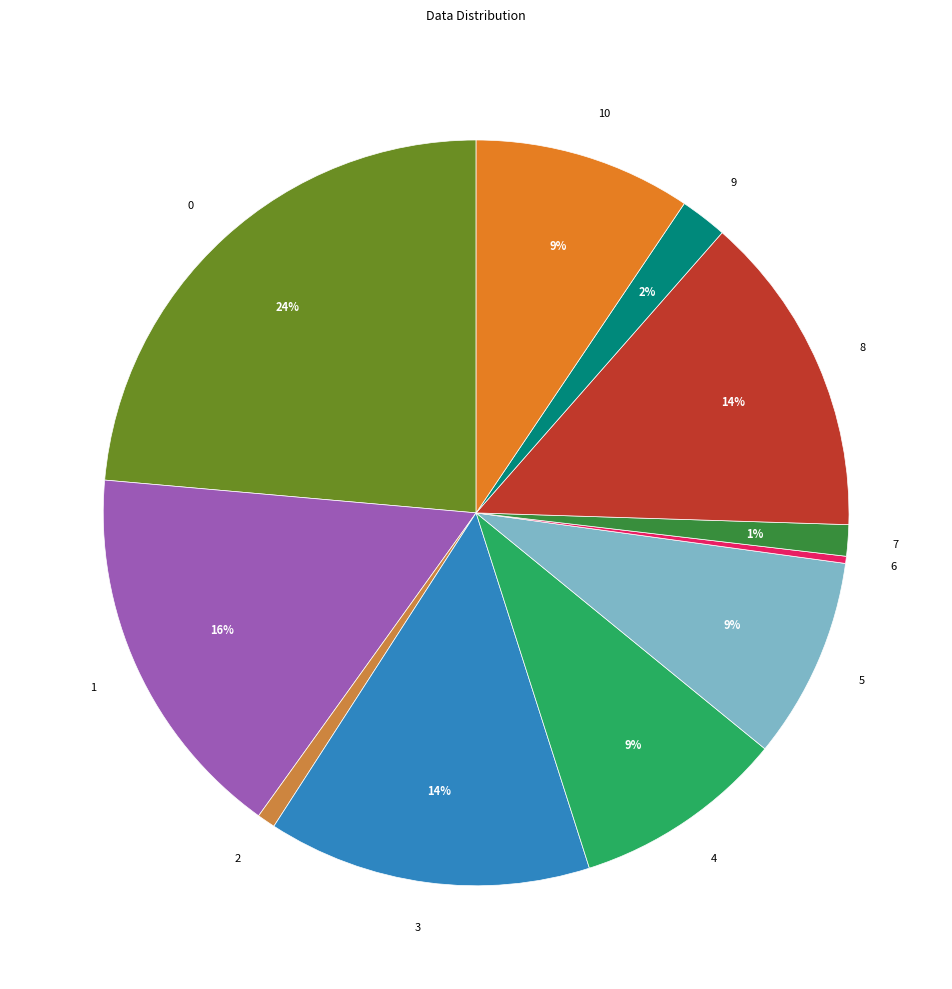

To the nearest percent, what is the average slice percentage?

9%